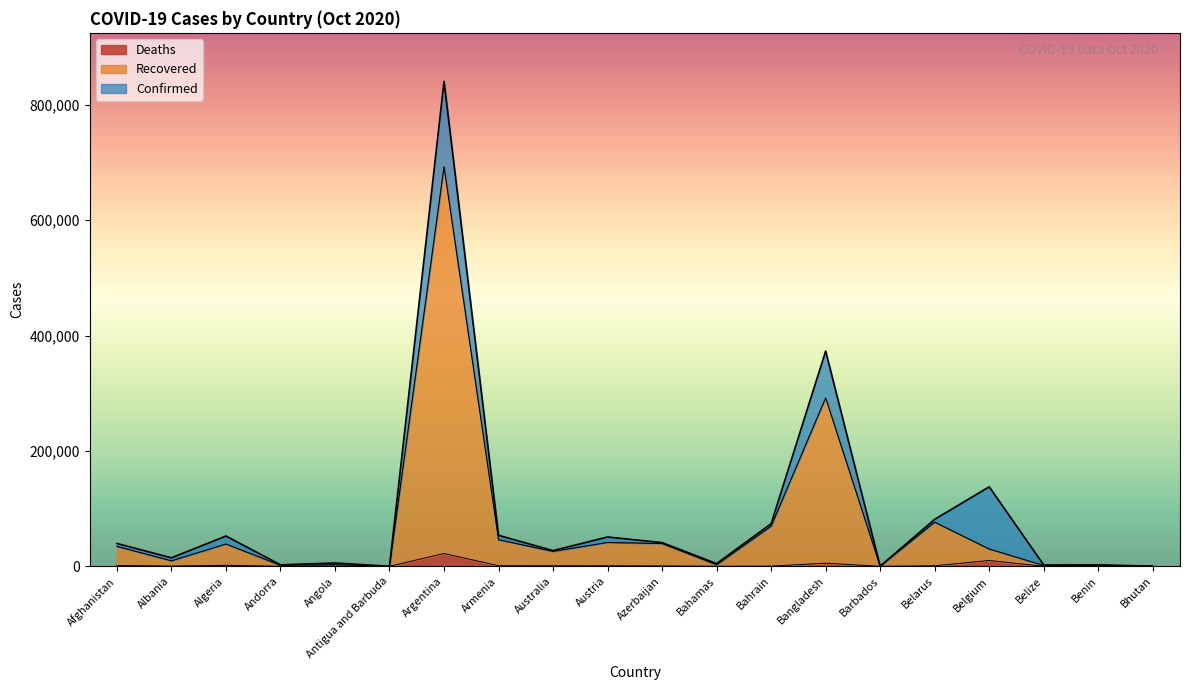

The Recovered series shows 59 at Bhutan. True or false?

False